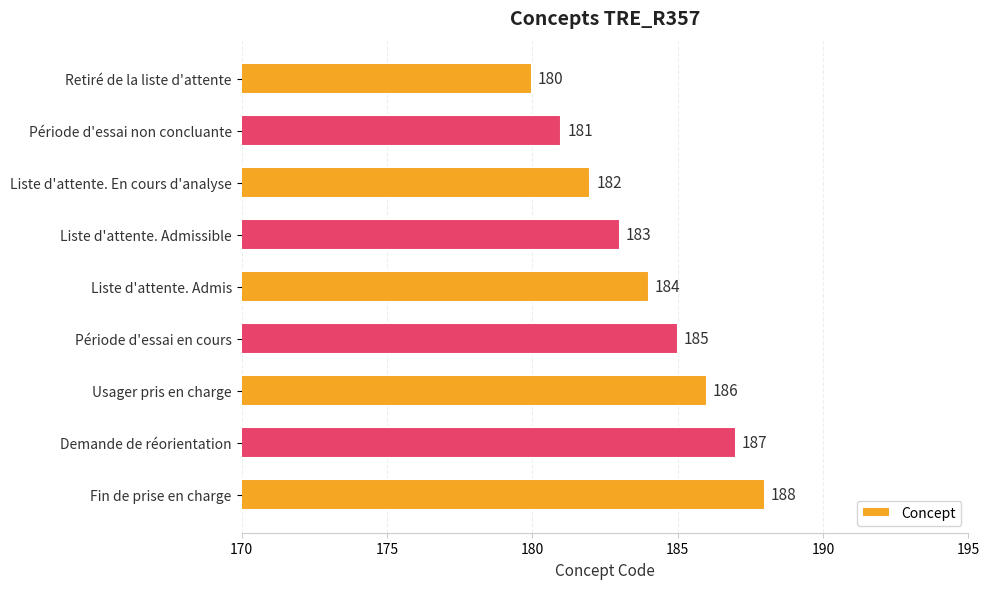

What is the change in value from Liste d'attente. Admissible to Période d'essai en cours?

+2